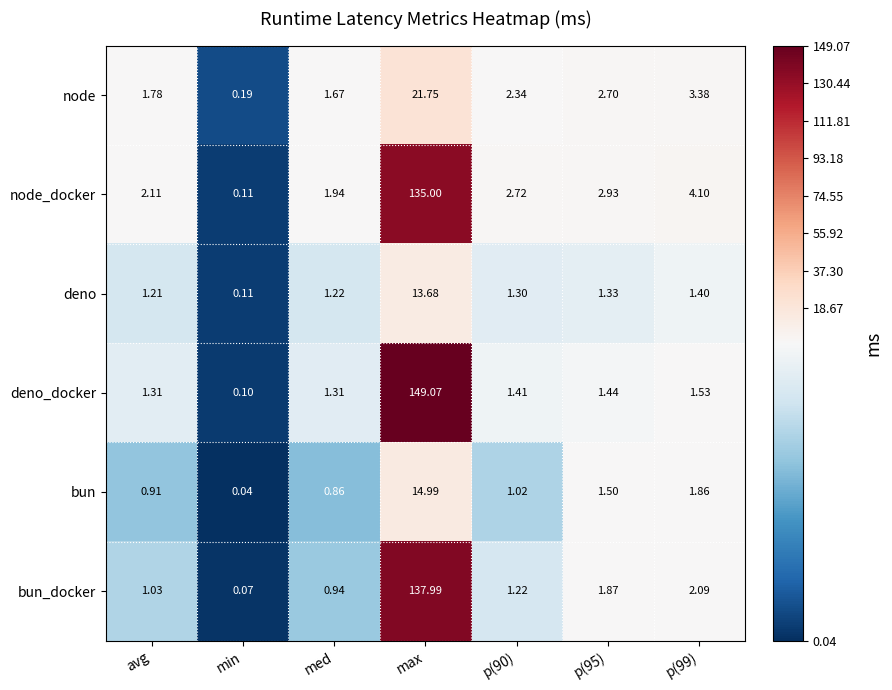

List the series in order of their peak value, highest first.

deno_docker, bun_docker, node_docker, node, bun, deno